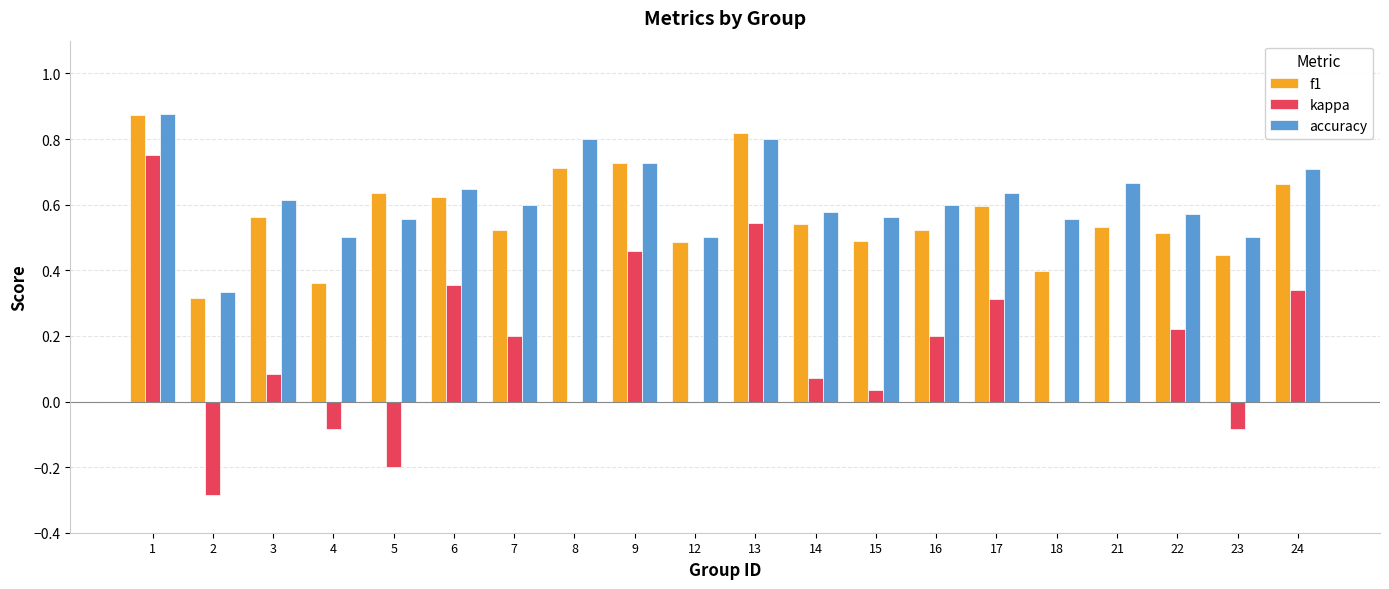

What are all the series names shown in the legend?

f1, kappa, accuracy